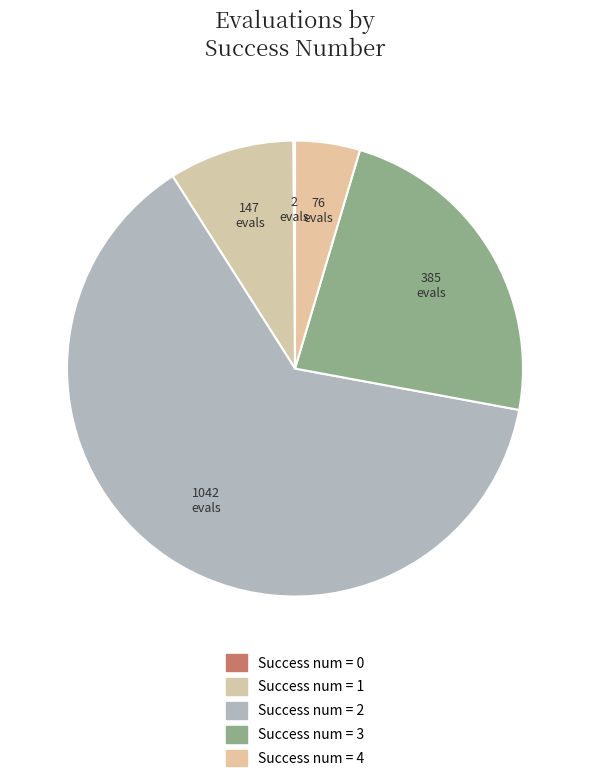

Count the number of slices in the pie.

5